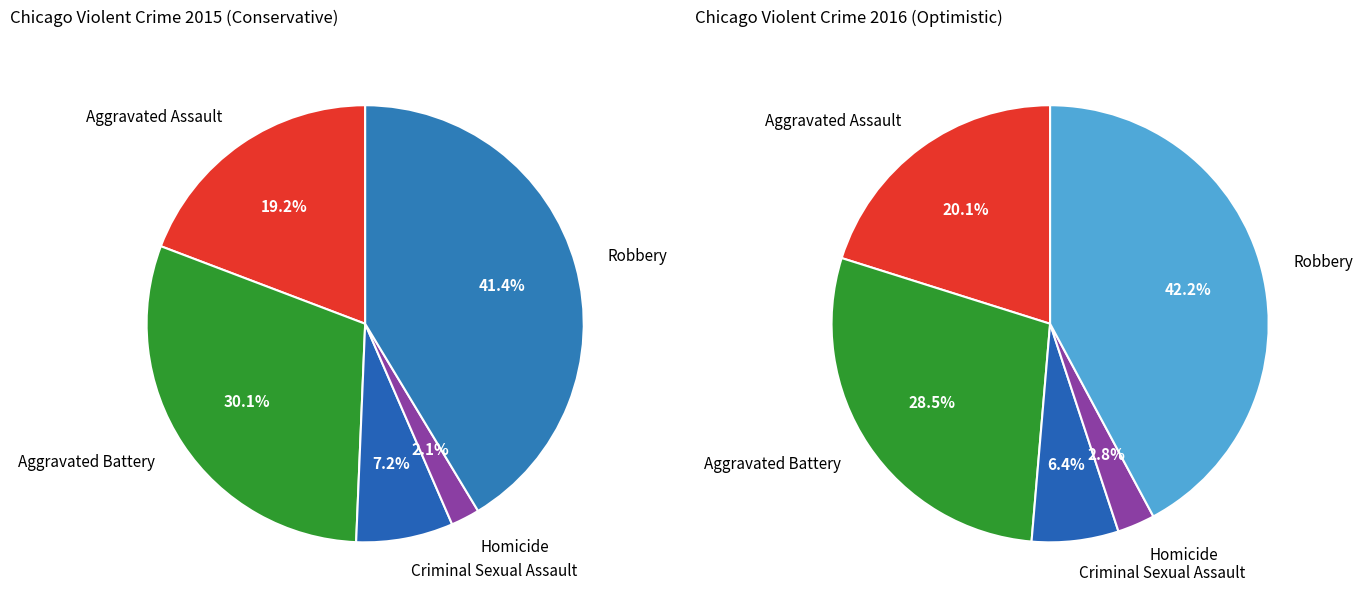

Which has a higher value, Criminal Sexual Assault or Robbery?

Robbery